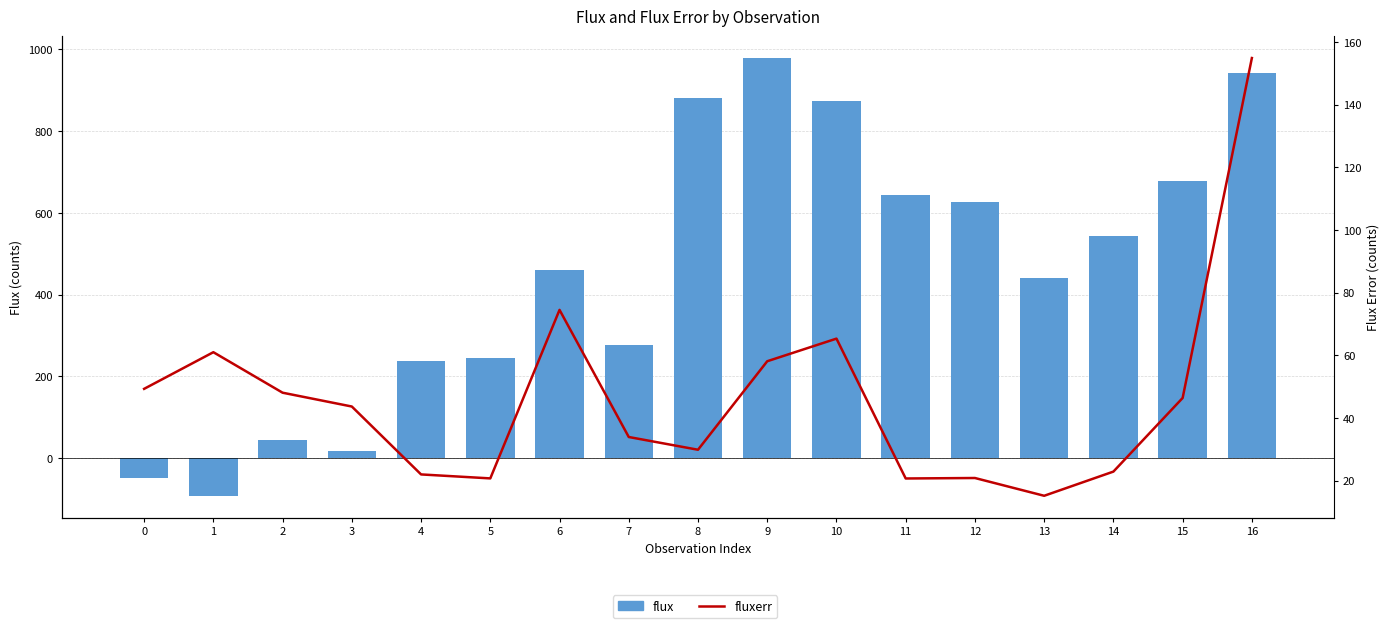

List the labels in order of flux value, largest first.

9, 16, 8, 10, 15, 11, 12, 14, 6, 13, 7, 5, 4, 2, 3, 0, 1